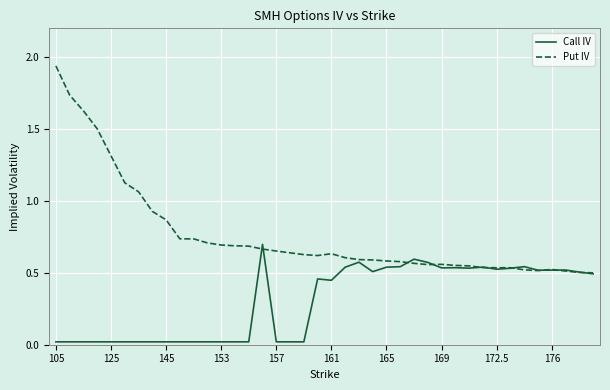

What are all the series names shown in the legend?

Call IV, Put IV